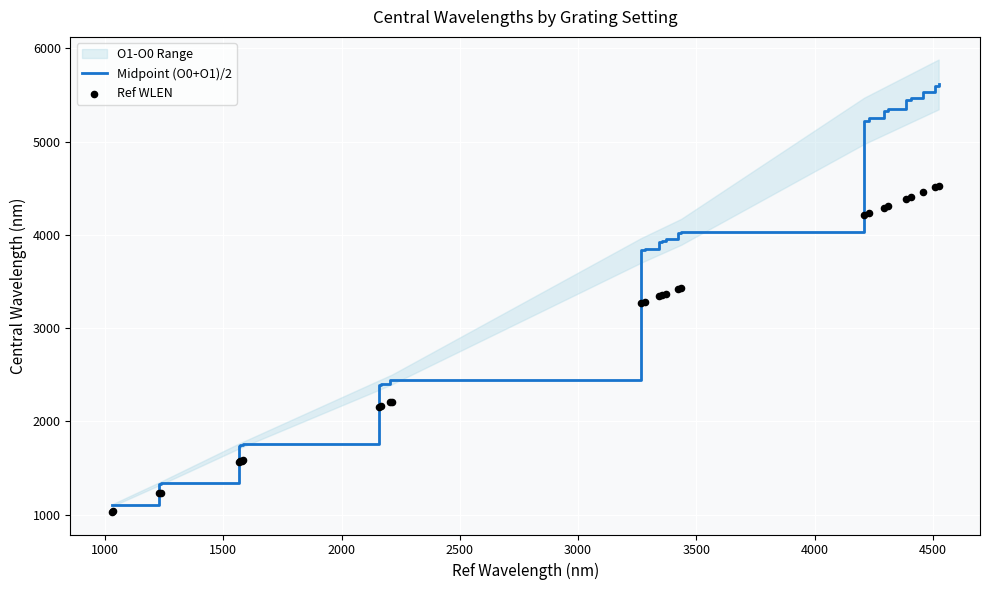

At how many categories does at least one series exceed 1943?

20